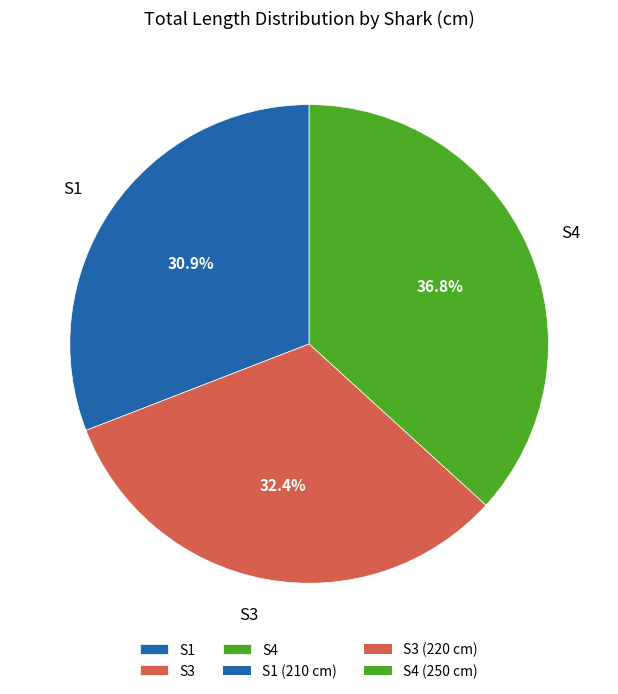

Is it true that S3 is 32% of the pie?

True